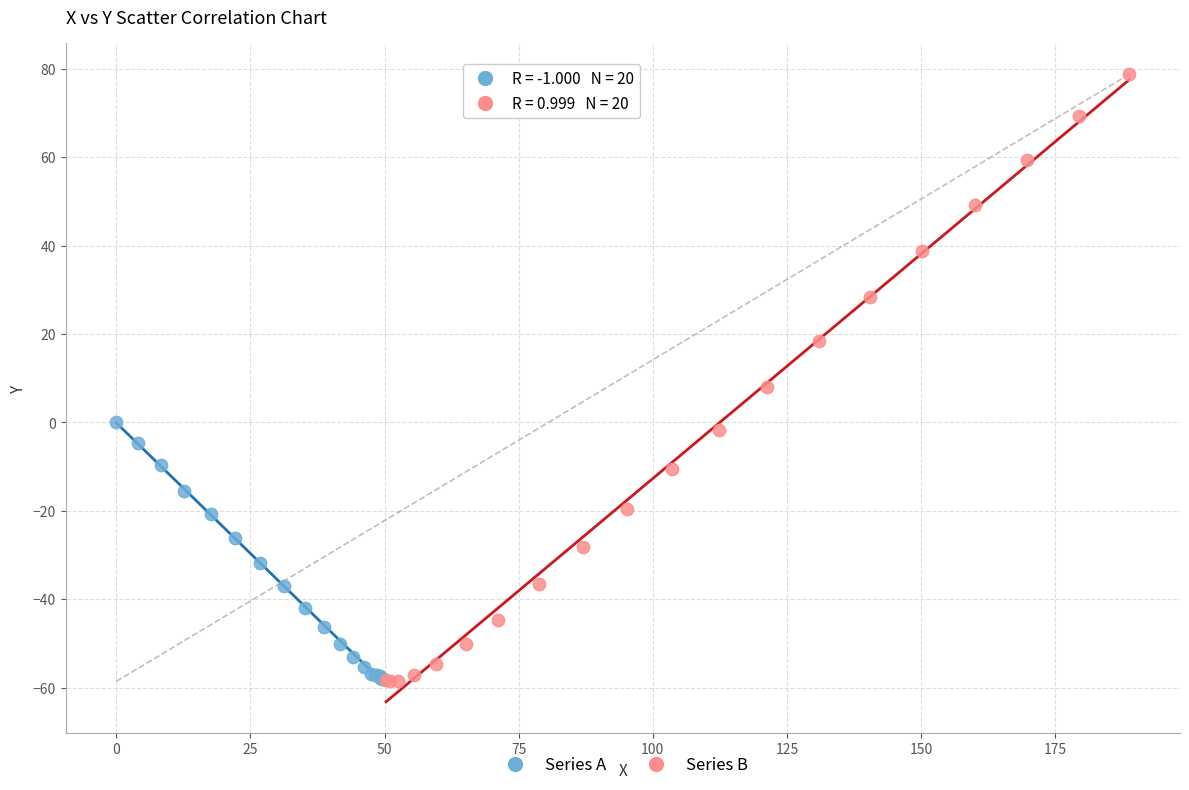

Which series has the largest Y range (max minus min)?

Series B